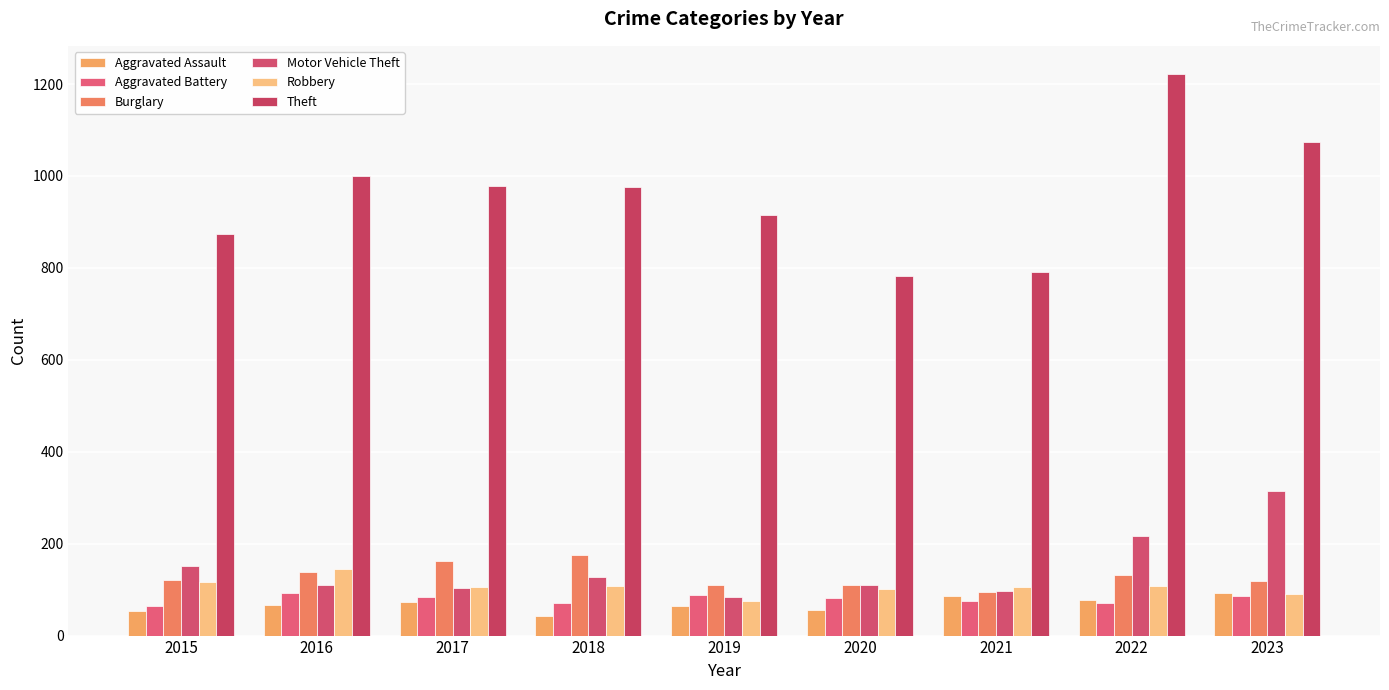

What is the value of the Theft bar at the 2nd from the left?

999